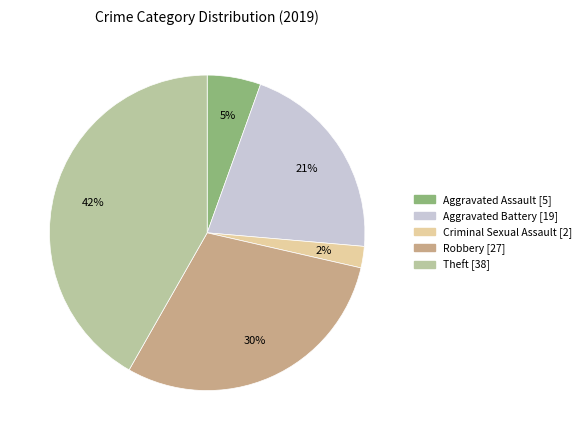

Does any single category account for the majority?

No